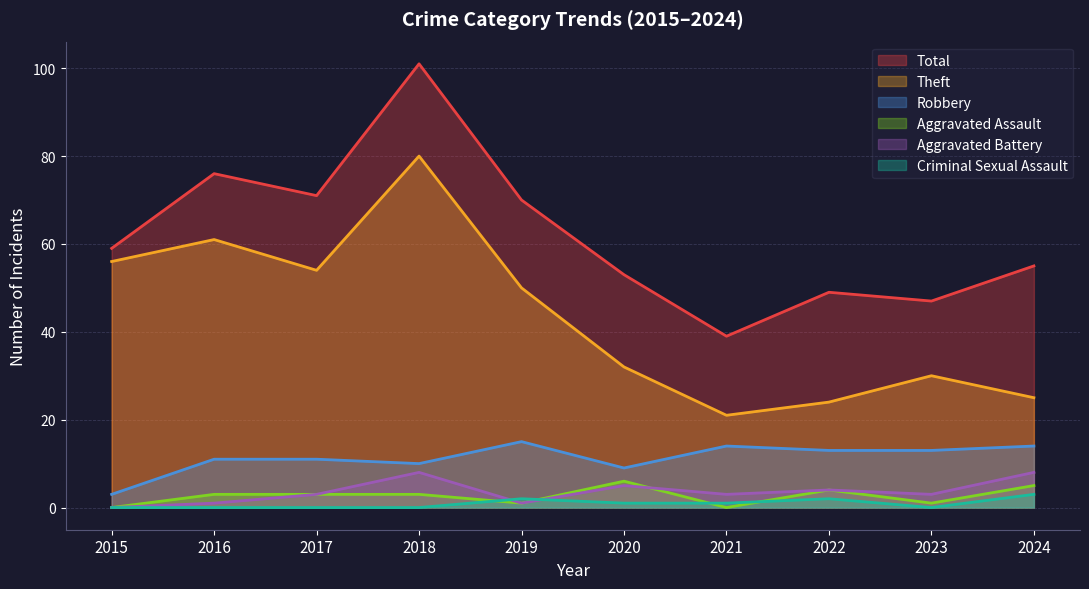

What is the difference between the highest and lowest values at 2018?

101